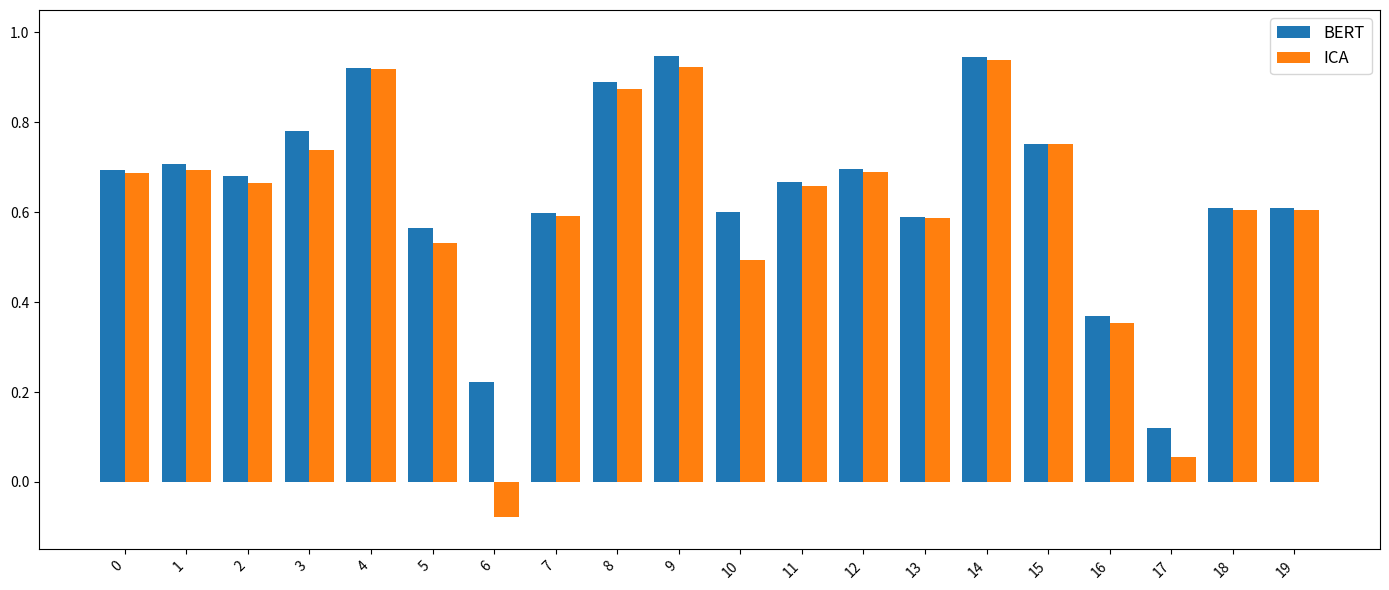

How many bars are there in each group?

2